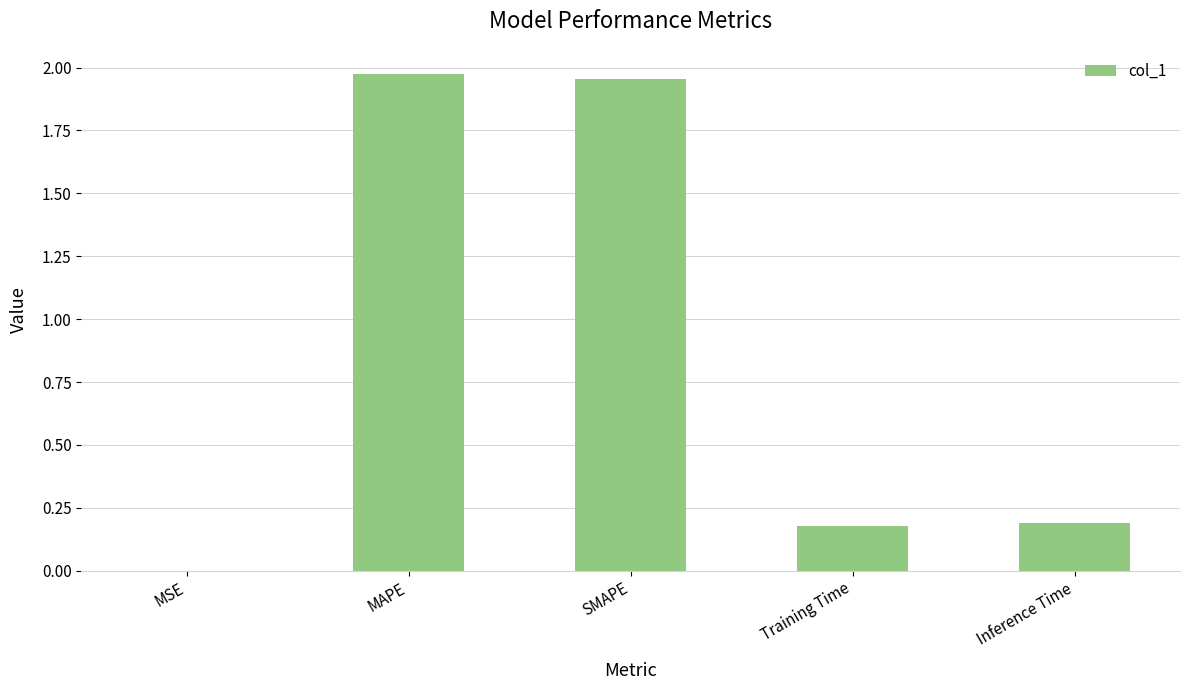

Between Inference Time and MSE, which is larger?

Inference Time